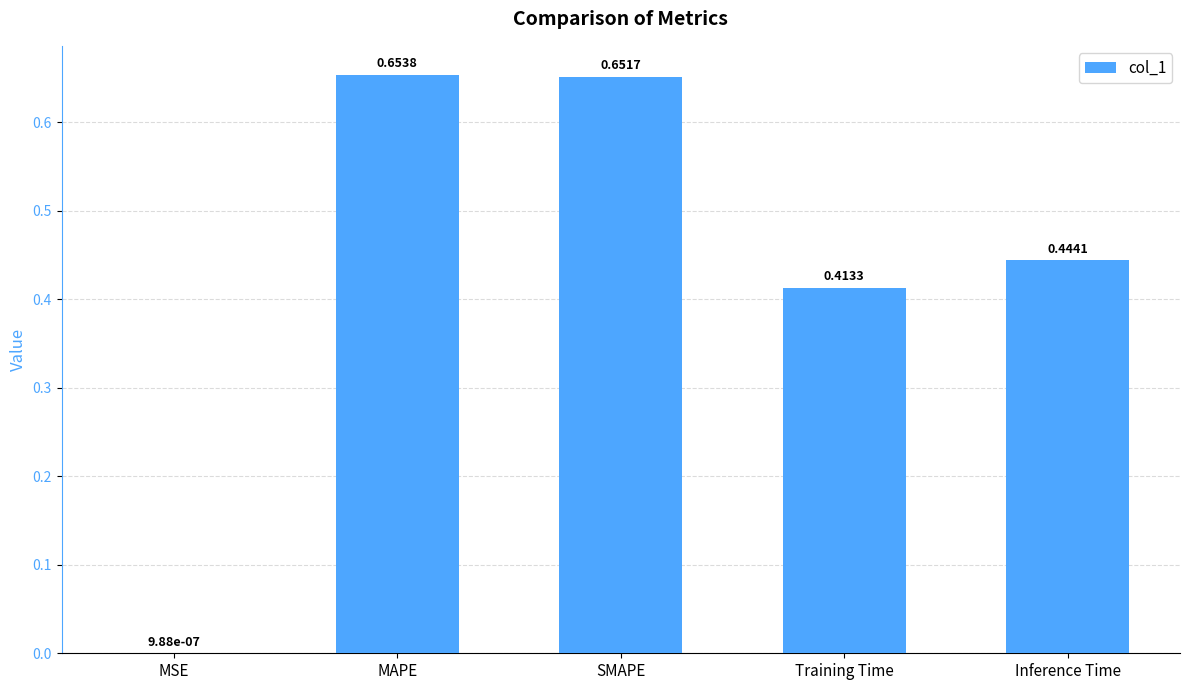

Between MAPE and Inference Time, which is larger?

MAPE